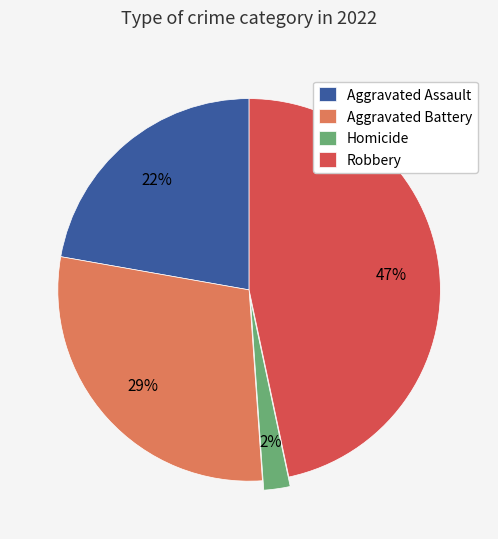

Combined, do Aggravated Assault and Homicide account for over 50%?

No